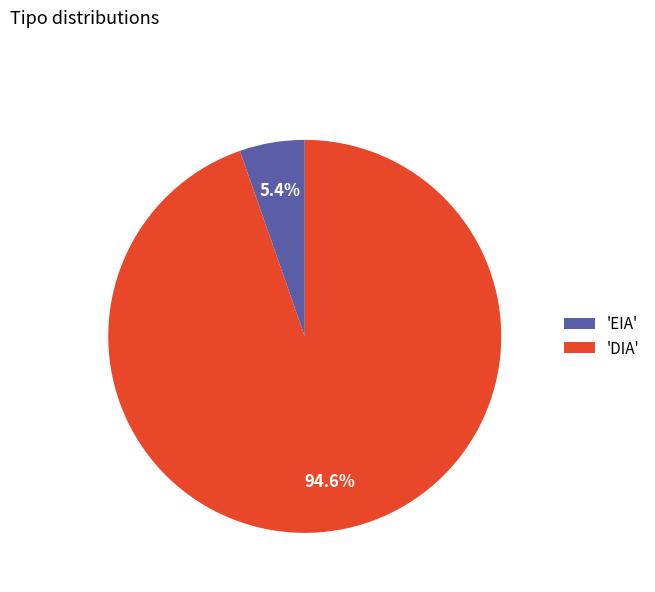

How much of the chart is everything except 'EIA'?

94.6%